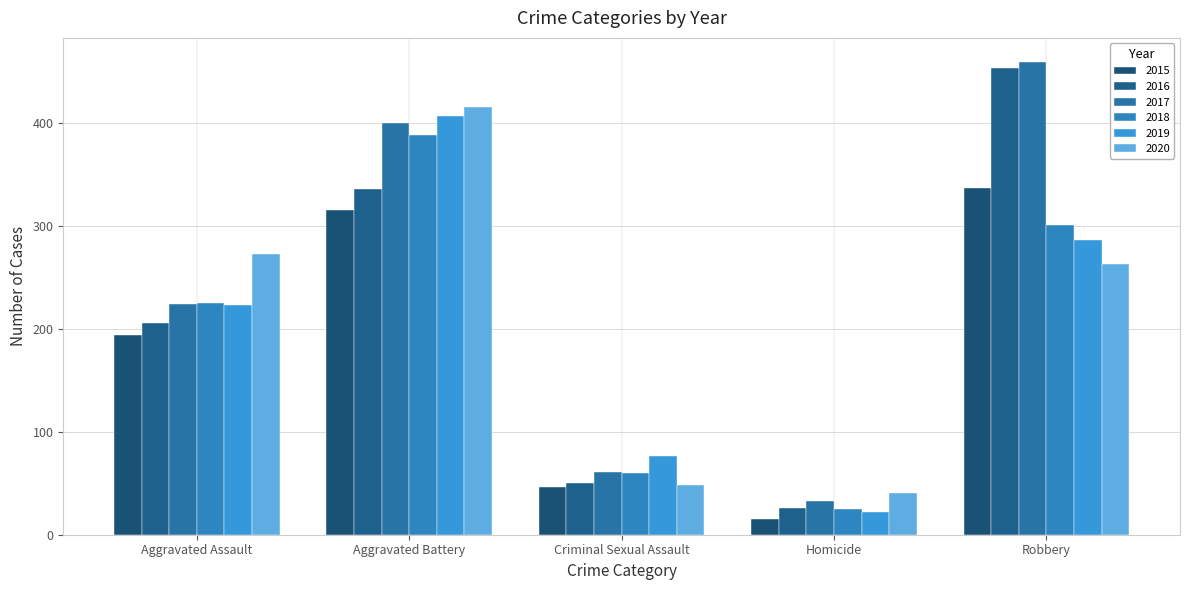

Which category has the lowest value in the 2016 series?

Homicide